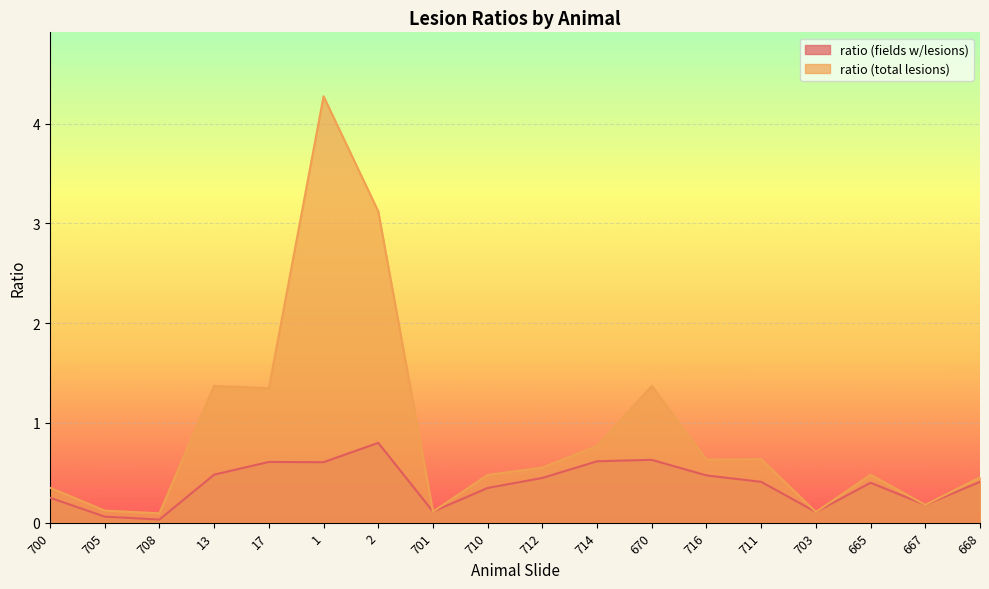

At which category does the chart reach its minimum across all series?

708